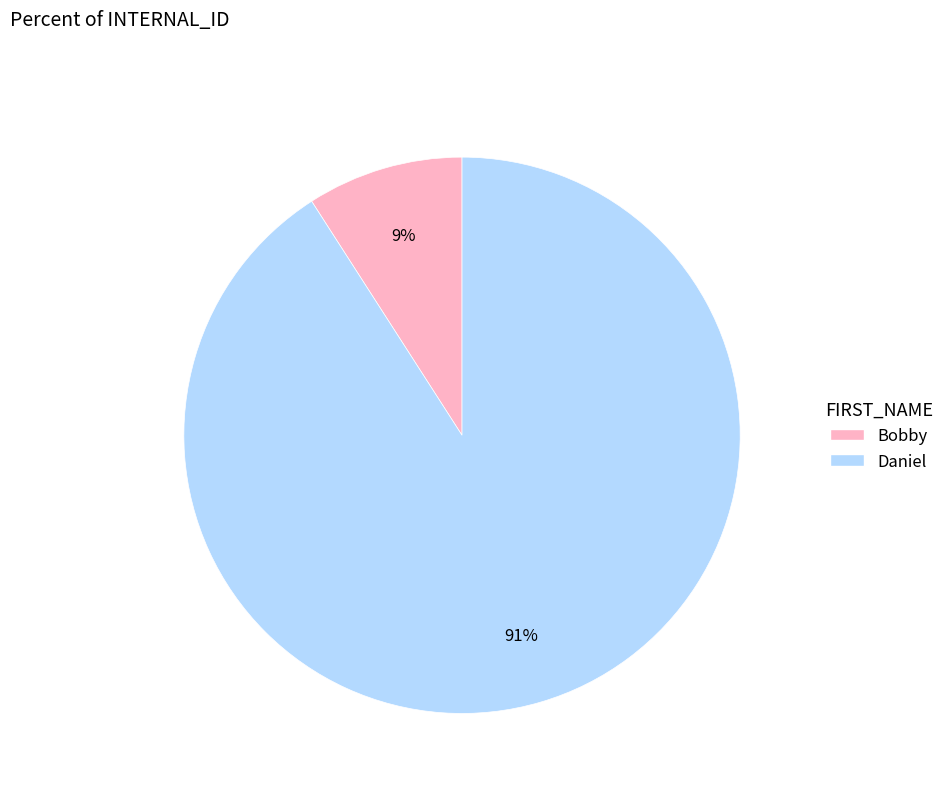

To the nearest percent, what portion does Bobby represent?

9%